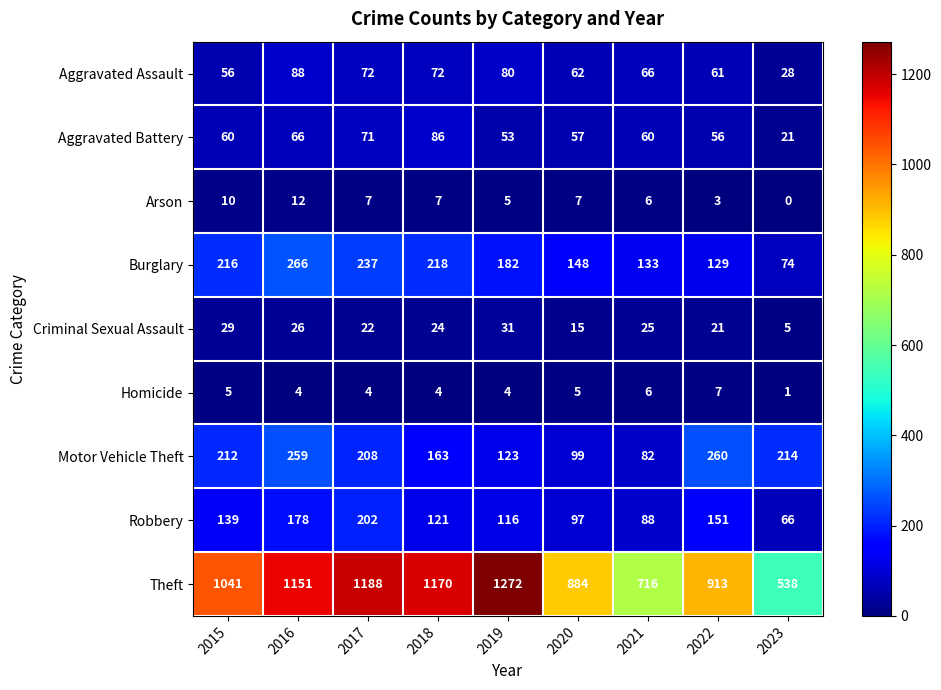

The value of Aggravated Battery at 2023 is 11. True or false?

False